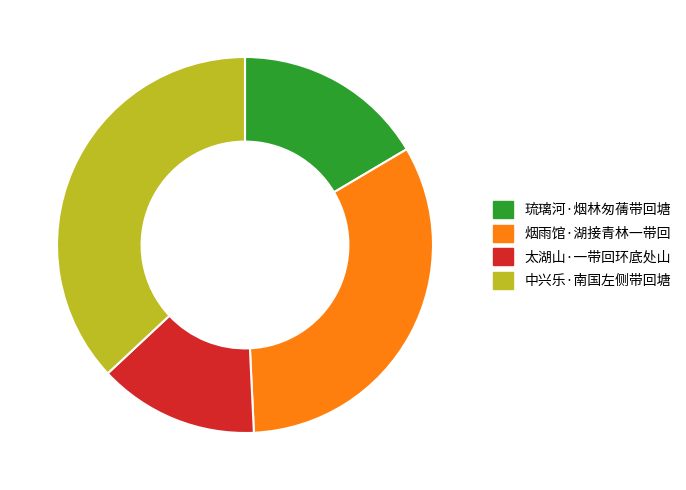

Do 烟雨馆·湖接青林一带回 and 太湖山·一带回环底处山 together represent more than half of the pie?

No